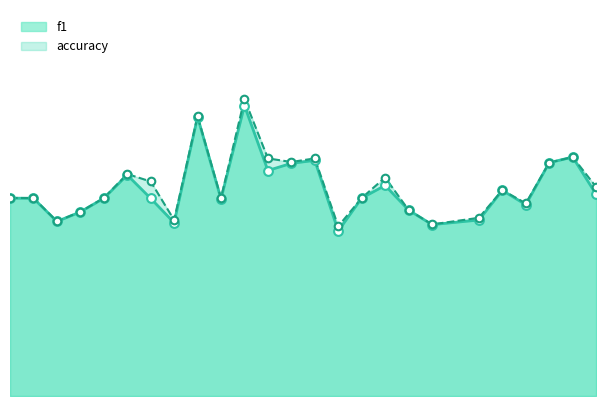

Which series has the largest Y range (max minus min)?

accuracy